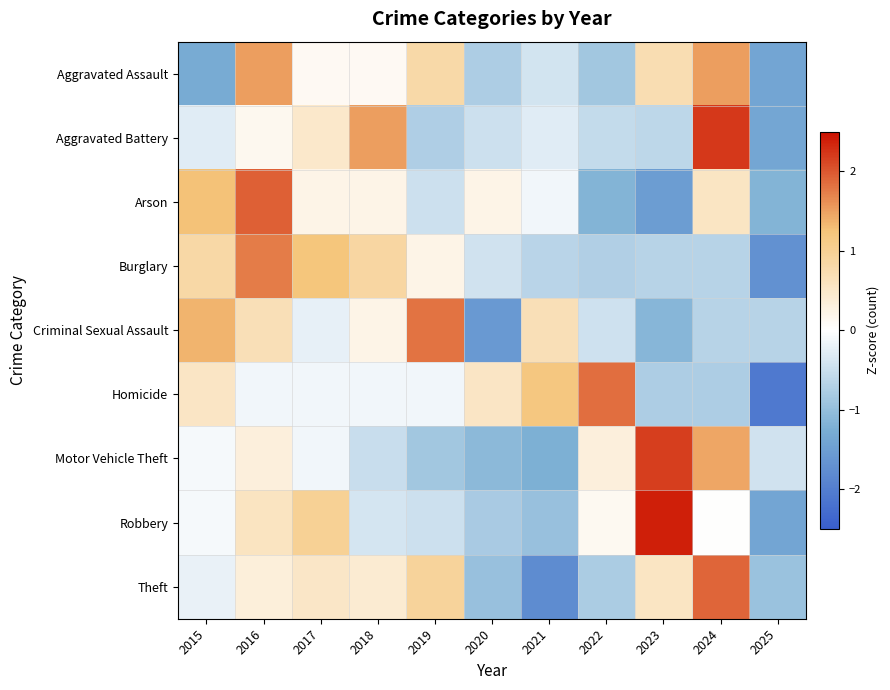

Between 2020 and 2021, which series saw the biggest shift?

Criminal Sexual Assault